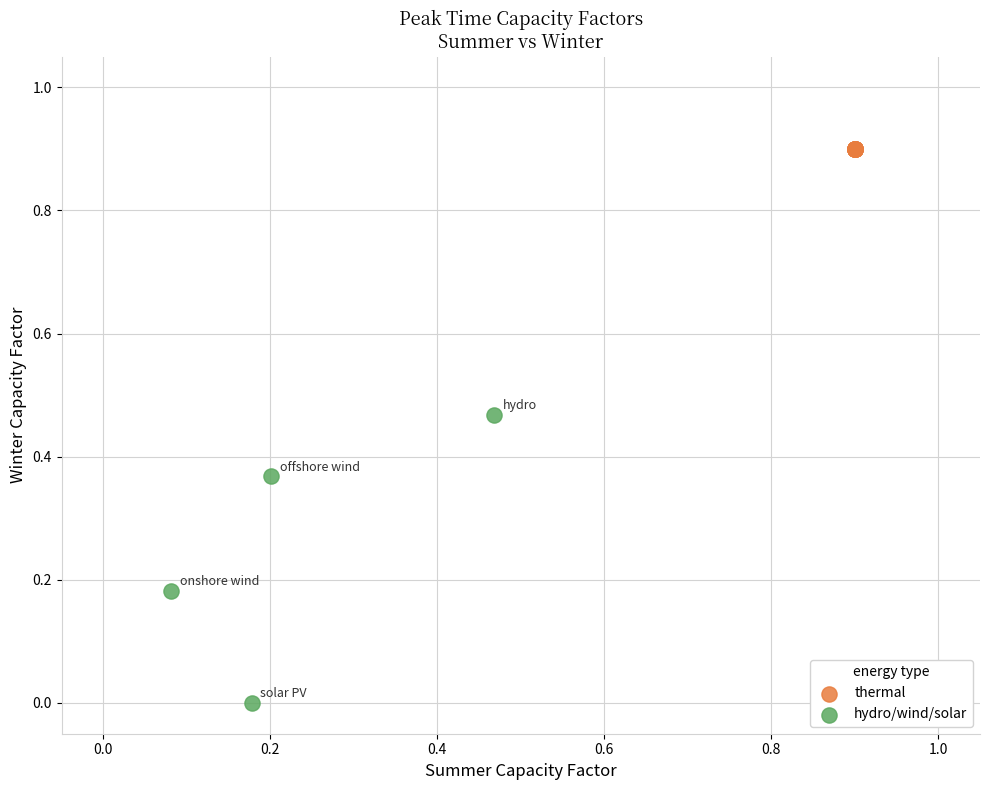

Which series contains the lowest Y value?

hydro/wind/solar